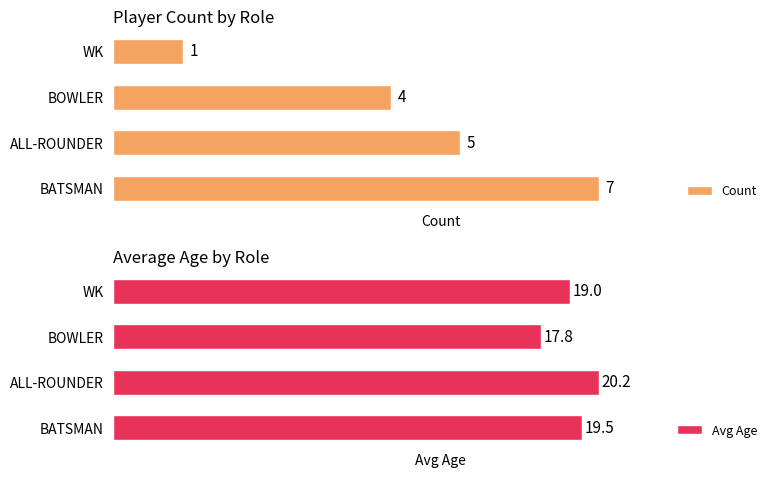

How many data points in Avg Age are above 19?

2